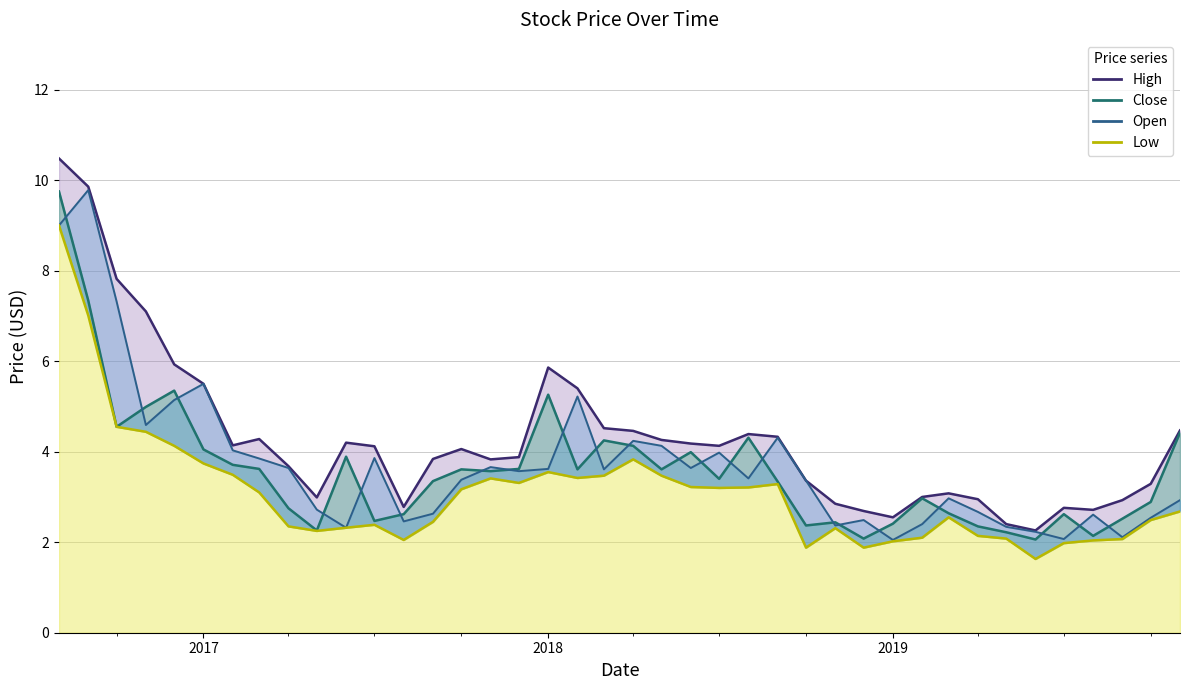

List the labels in order of Close value, largest first.

2016-08-01, 2016-09-01, 2016-12-01, 2018-01-01, 2016-11-01, 2016-10-01, 2019-11-01, 2018-08-01, 2018-03-01, 2018-04-01, 2017-01-01, 2018-06-01, 2017-06-01, 2017-02-01, 2017-03-01, 2017-12-01, 2017-10-01, 2018-02-01, 2018-05-01, 2017-11-01, 2018-07-01, 2017-09-01, 2018-09-01, 2019-02-01, 2019-10-01, 2017-04-01, 2019-03-01, 2017-08-01, 2019-07-01, 2019-09-01, 2017-07-01, 2018-11-01, 2019-01-01, 2018-10-01, 2019-04-01, 2017-05-01, 2019-05-01, 2019-08-01, 2018-12-01, 2019-06-01